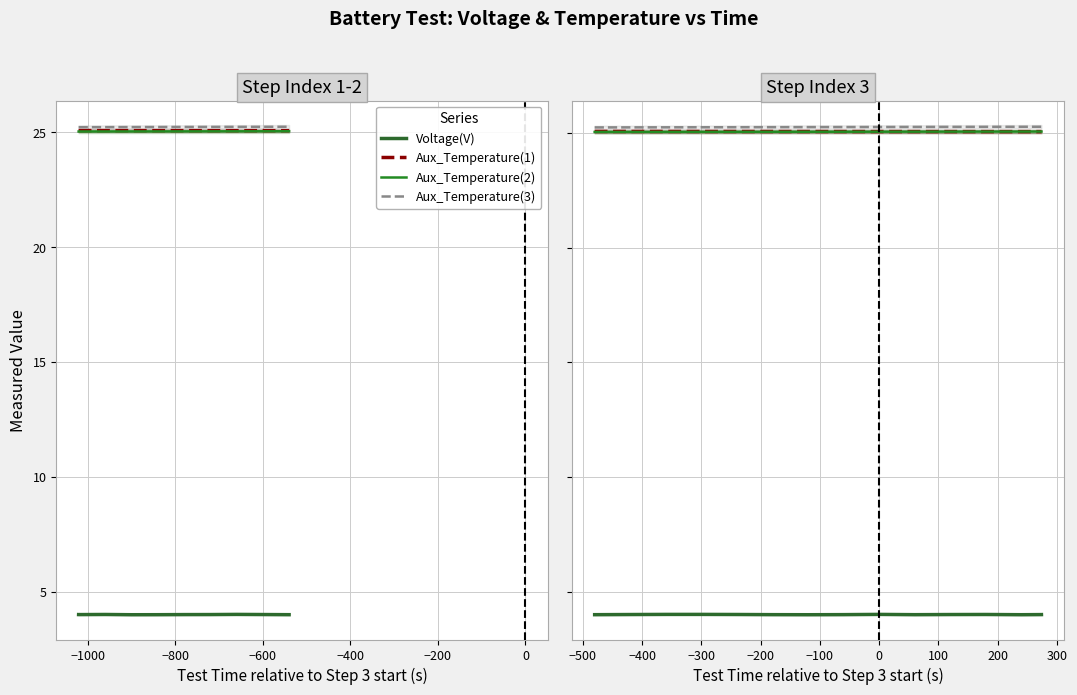

List the series in order of their peak value, highest first.

Aux_Temperature(3), Aux_Temperature(1), Aux_Temperature(2), Voltage(V)